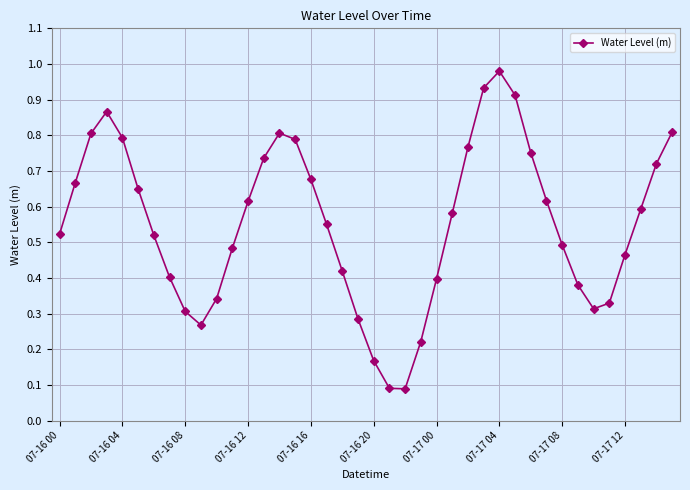

What is the sum of all values?

22.1